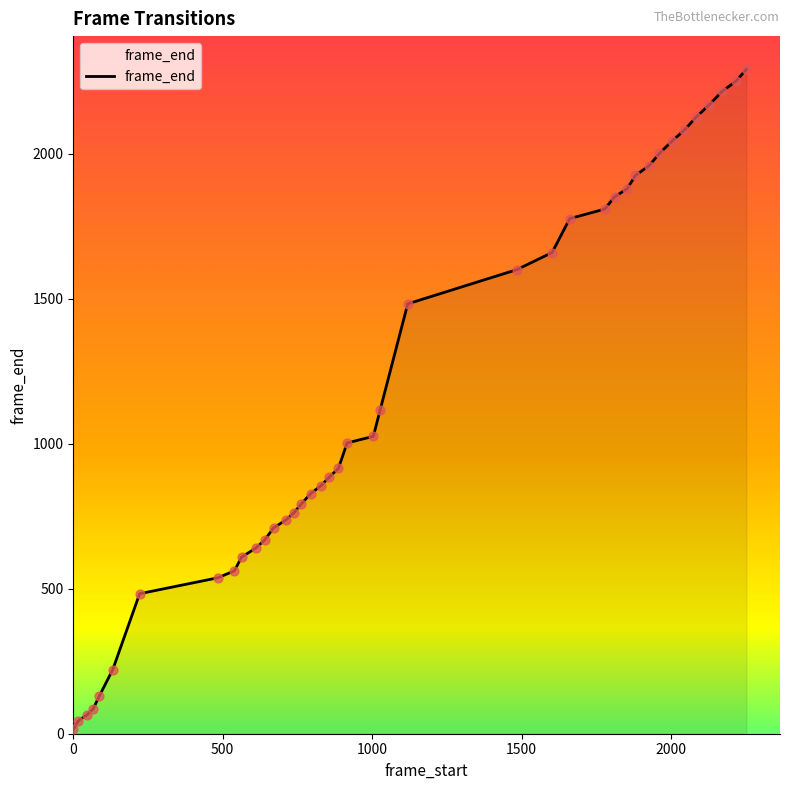

What is the difference between the maximum and minimum values?

2277